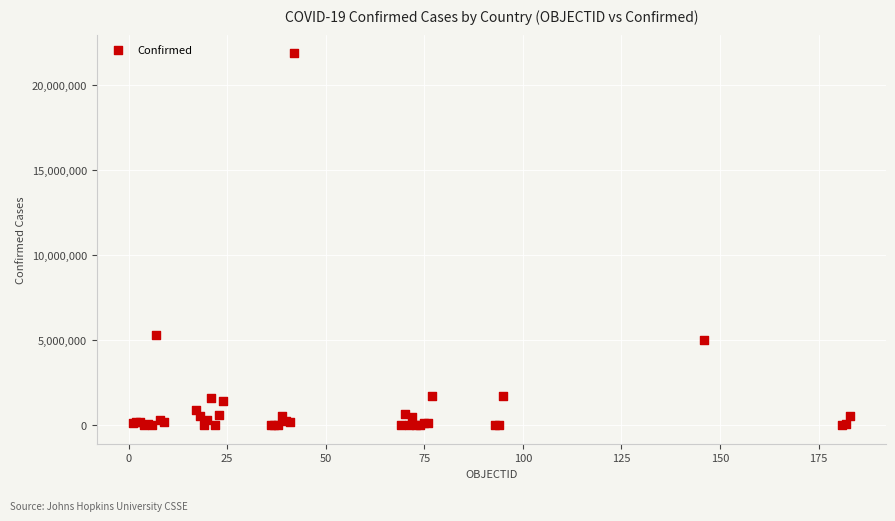

What Y value in the scatter plot is closest to 10944350?

5298069